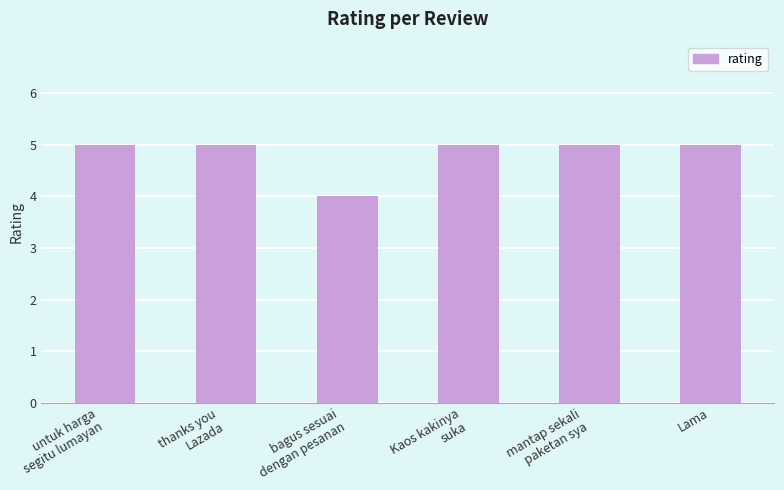

Is it true that the value at untuk harga
segitu lumayan is 1?

False